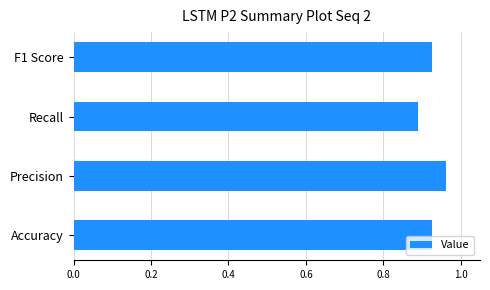

What is the sum of the values at F1 Score and Accuracy?

1.9